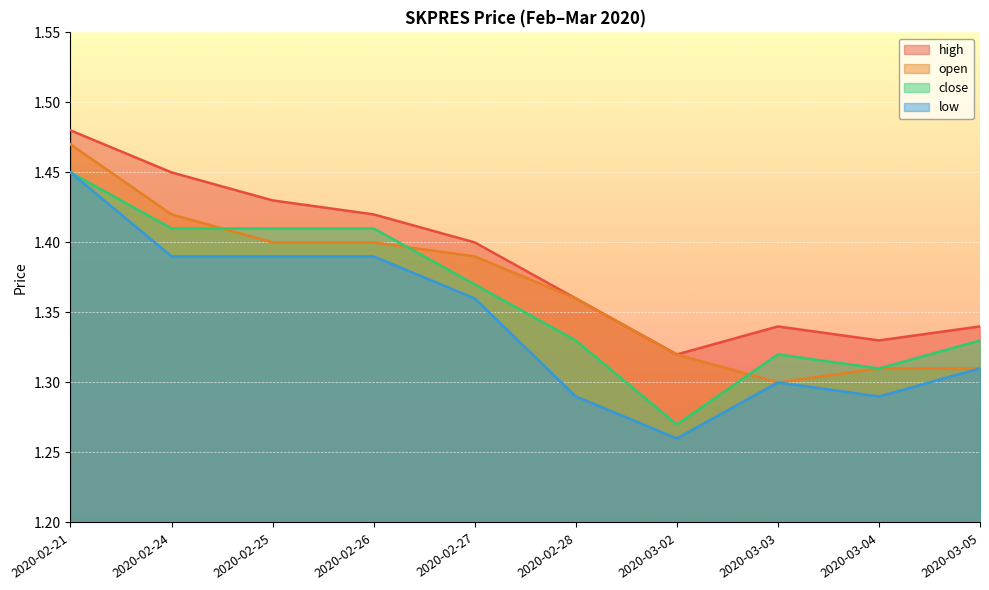

Which series has the largest range (max minus min)?

low